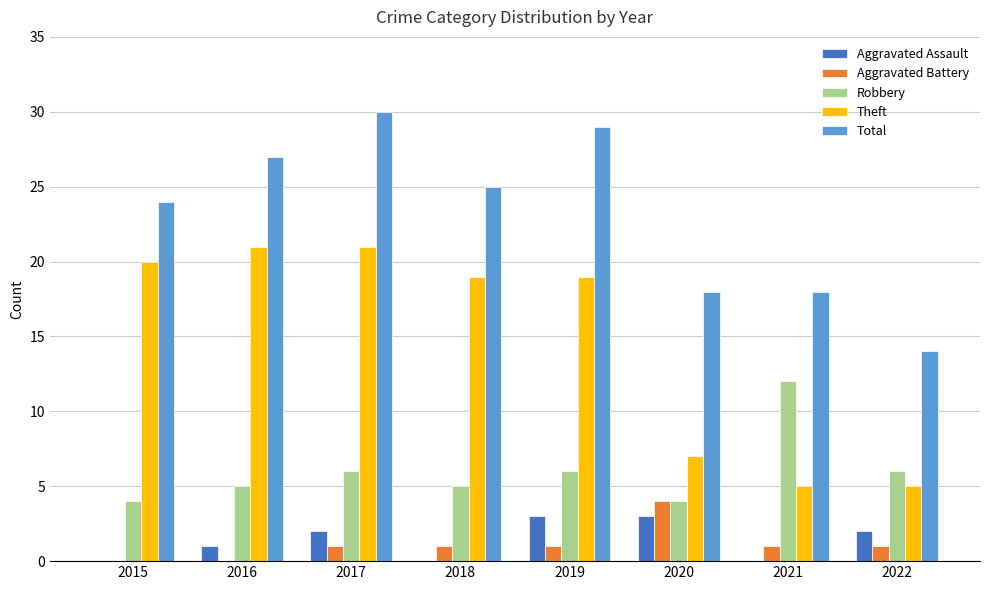

The value of Robbery at 2022 is 6. True or false?

True